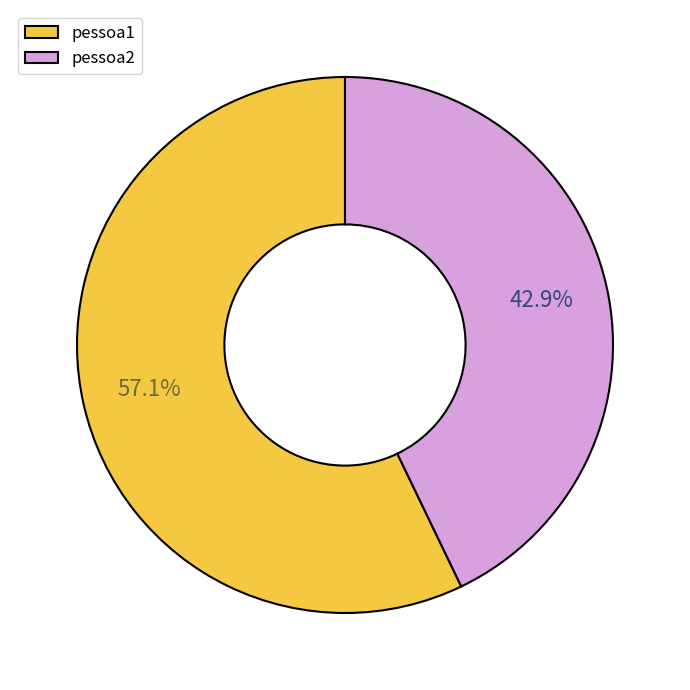

Count the number of slices in the pie.

2